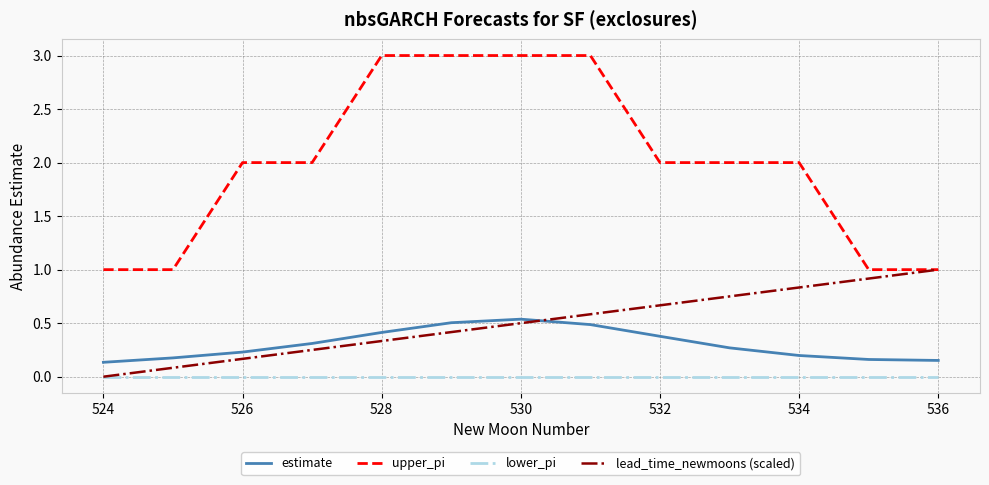

True or false: lower_pi and estimate intersect in this chart.

False